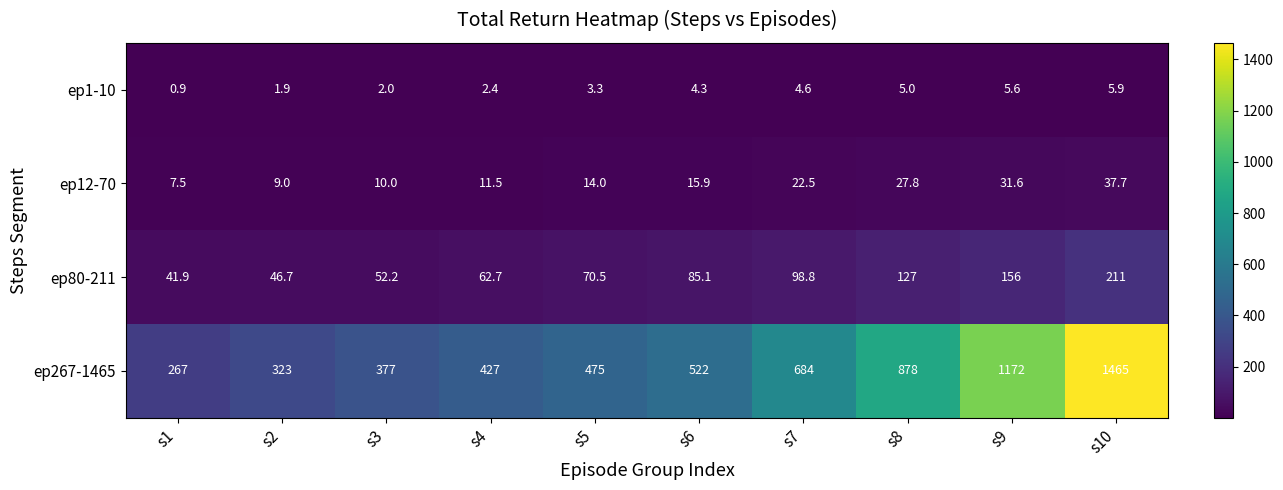

What is the total value across all series at s9?

1365.2